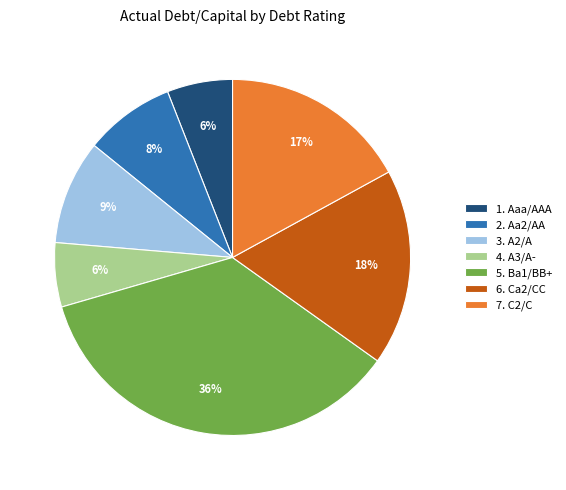

Is there a majority slice in this chart?

No